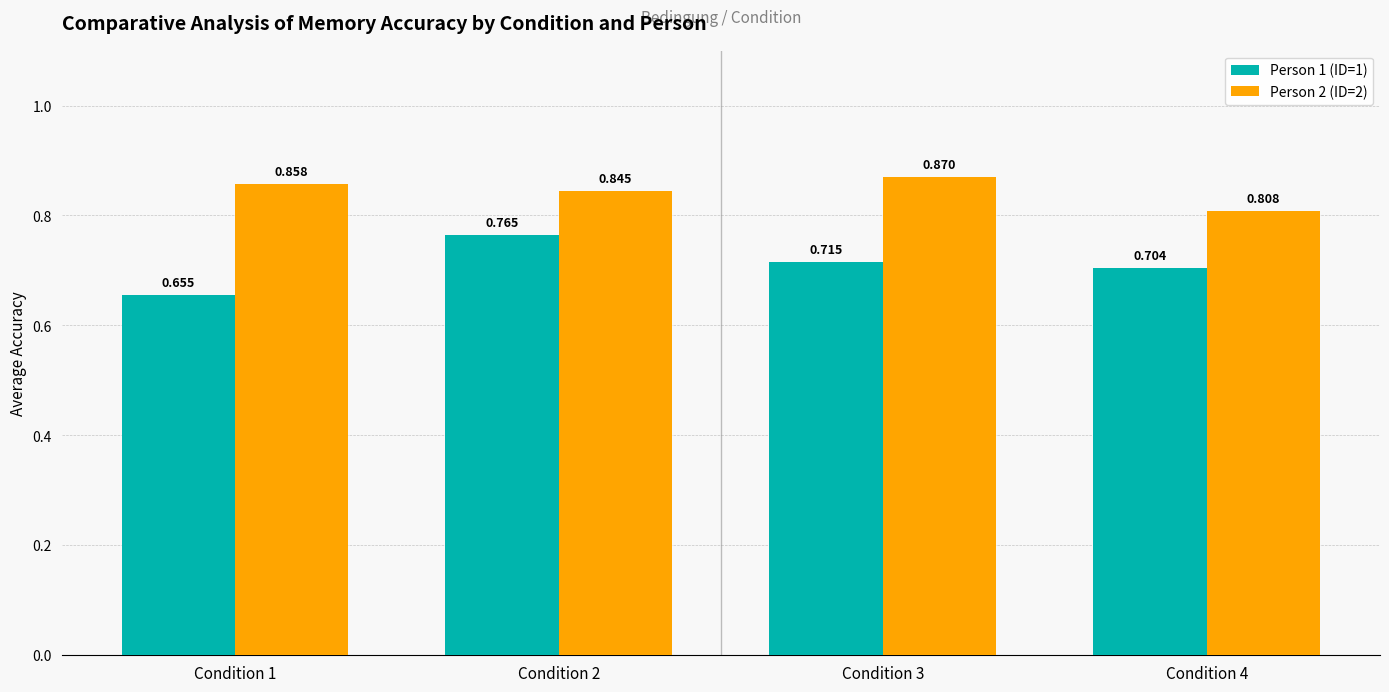

Is the value of Person 2 (ID=2) at Condition 1 greater than the value of Person 1 (ID=1) at Condition 2?

Yes